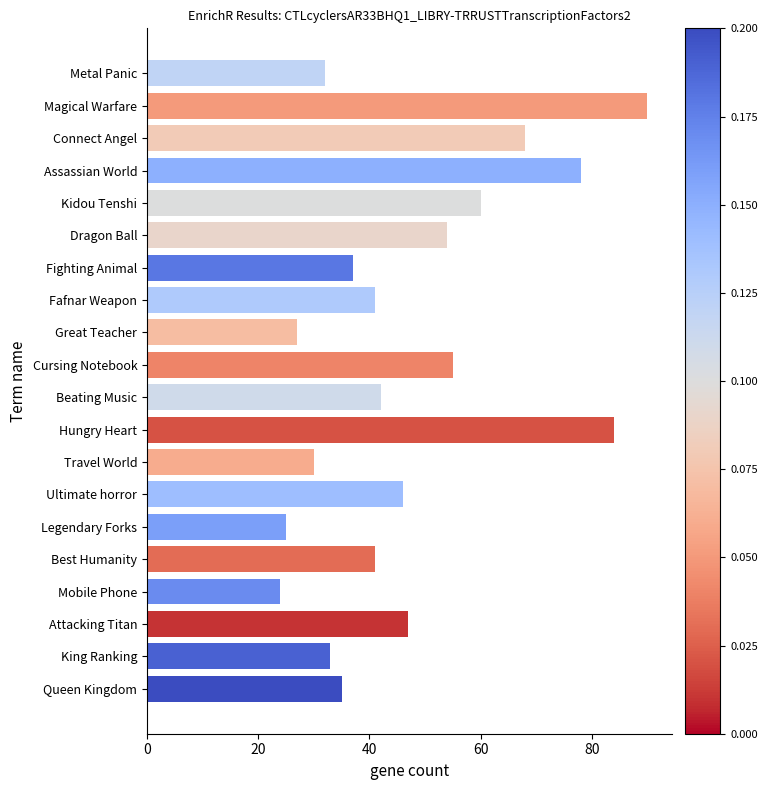

Does the chart contain any negative values?

No